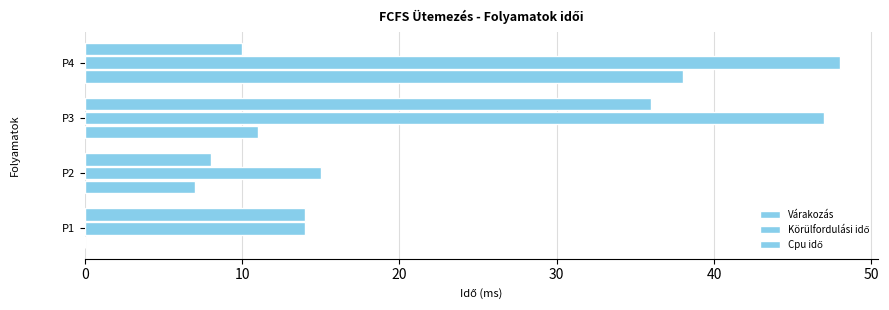

What is the average value of the Cpu idő series?

17